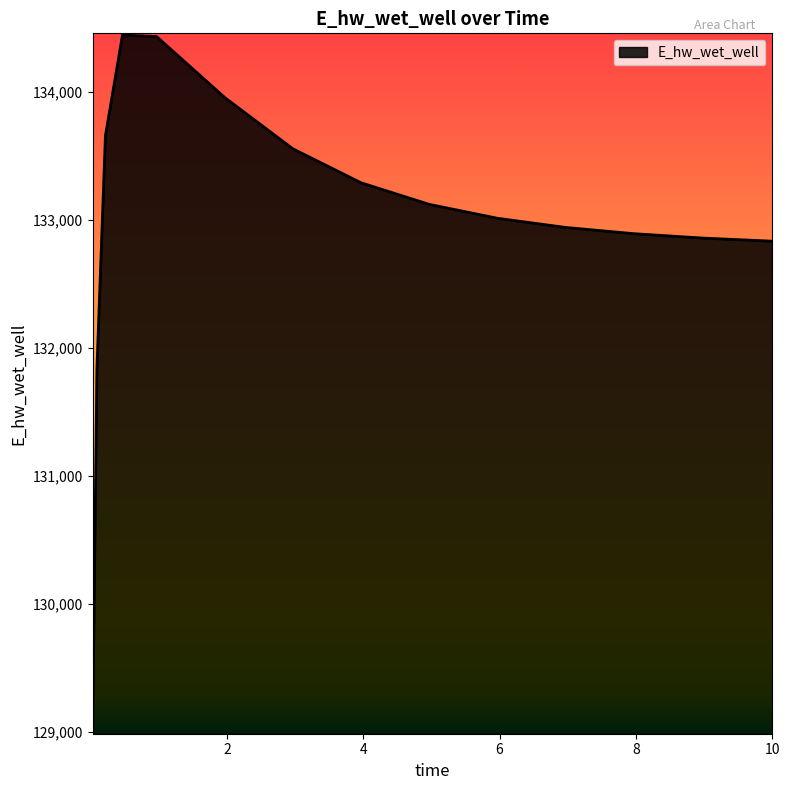

What is the difference between the maximum and minimum values?

5440.7